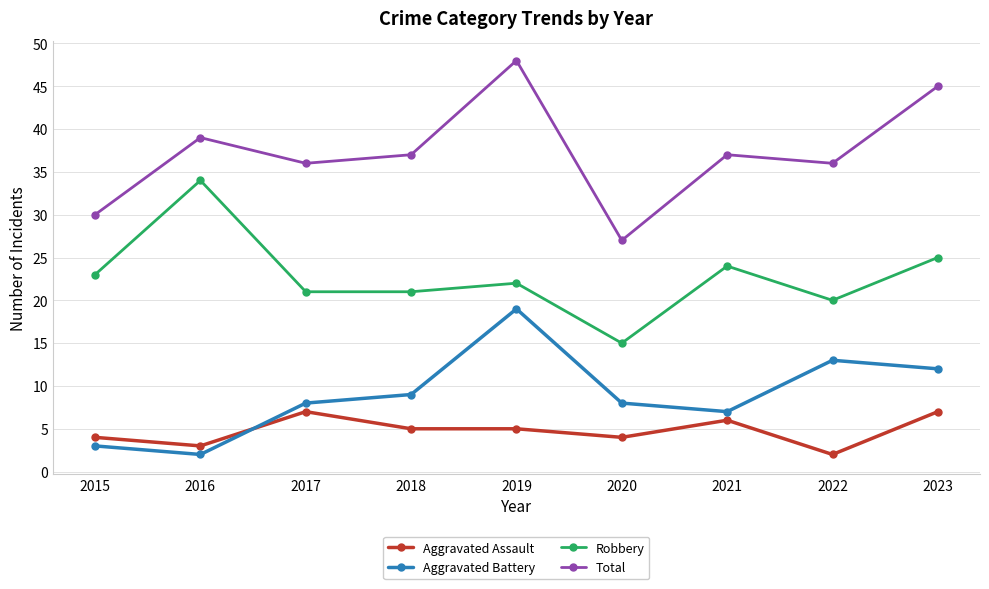

Is it true that Aggravated Assault equals 4 at 2015?

True